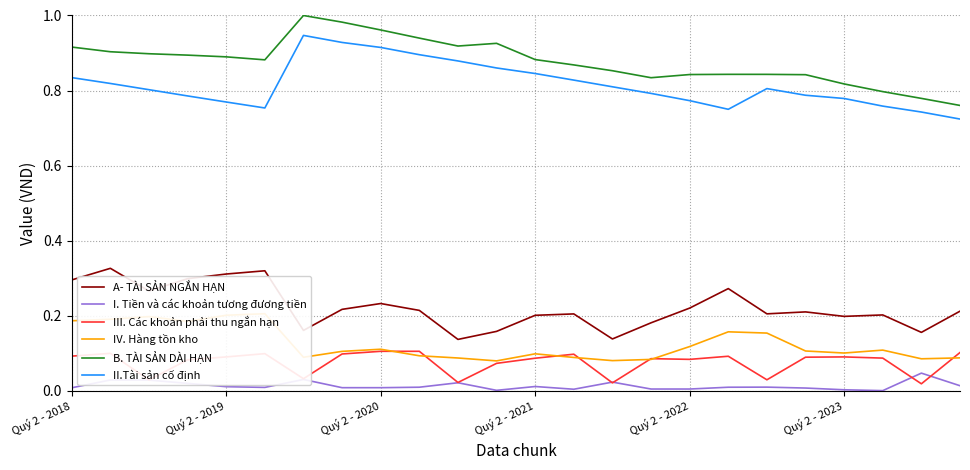

What is the difference between the highest and lowest values at 11?

0.9